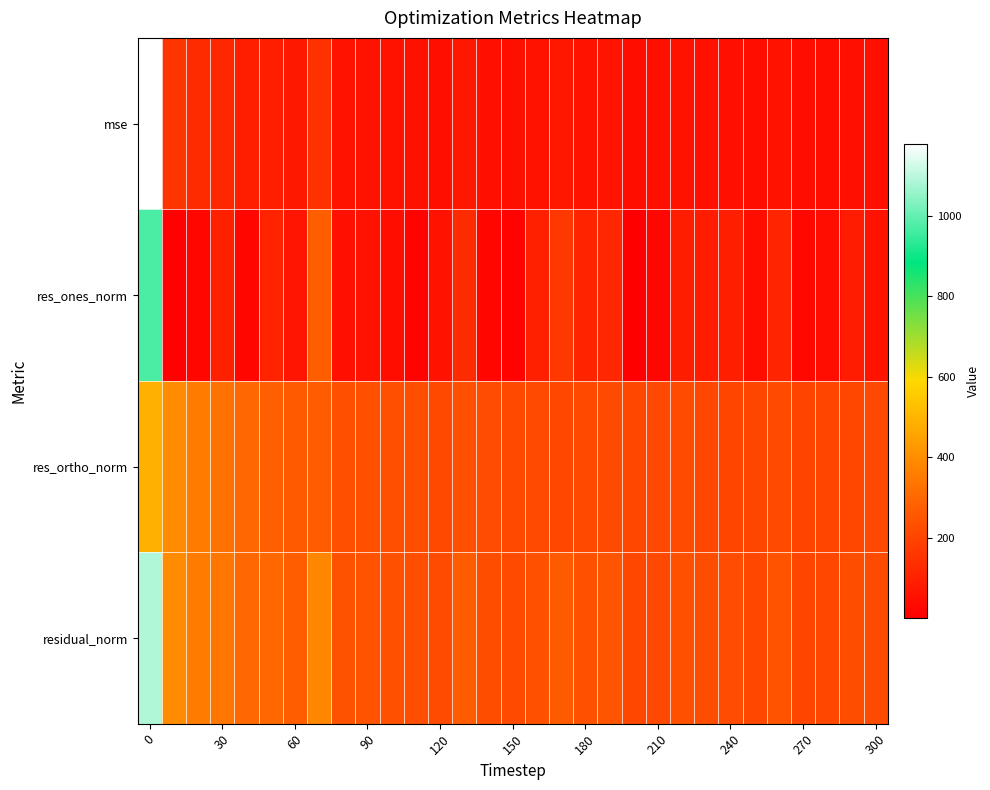

Reading left to right, what are all the values shown in this chart?

row_0: 1178.0	156.9	125.9	116.3	92.3	88.9	73.3	144.6	57.0	58.3	55.5	51.7	48.9	69.9	50.3	46.2	56.1	69.2	56.5	61.9	43.1	45.2	56.2	50.6	49.5	43.7	58.9	40.7	42.6	51.0	48.8
row_1: 969.7	5.7	21.6	96.7	24.7	106.3	65.1	272.8	50.3	56.7	42.9	10.2	54.1	129.3	24.0	10.4	95.4	160.2	109.0	117.9	1.0	24.9	86.6	85.8	94.7	42.8	109.4	27.8	40.3	84.9	59.3
row_2: 487.6	396.1	354.2	327.0	302.9	278.7	262.8	264.9	233.3	234.7	231.6	227.1	214.3	230.5	223.0	214.7	216.8	208.6	211.2	219.0	207.6	211.2	220.8	208.0	201.5	204.6	216.6	199.7	202.3	209.2	212.7
row_3: 1085.4	396.1	354.9	341.0	303.9	298.2	270.8	380.2	238.7	241.4	235.5	227.3	221.0	264.3	224.3	214.9	236.9	263.0	237.7	248.8	207.6	212.7	237.1	224.9	222.6	209.0	242.7	201.6	206.3	225.7	220.8